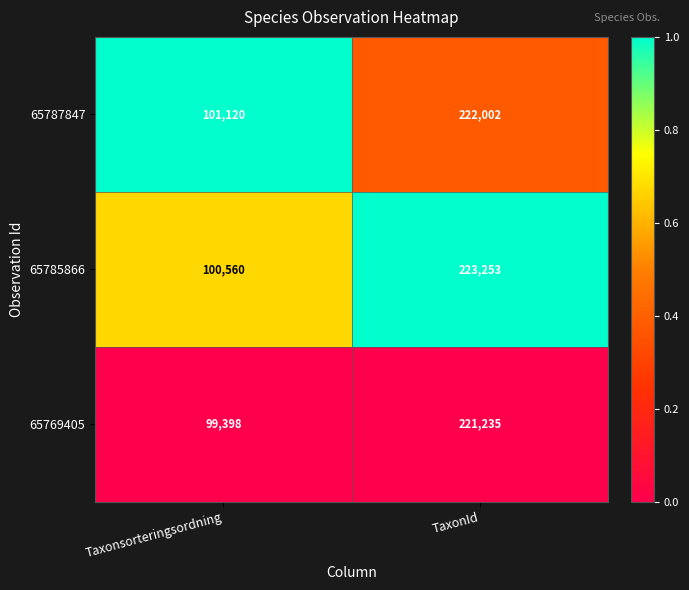

At Taxonsorteringsordning, list the series in order from smallest to largest.

65769405, 65785866, 65787847